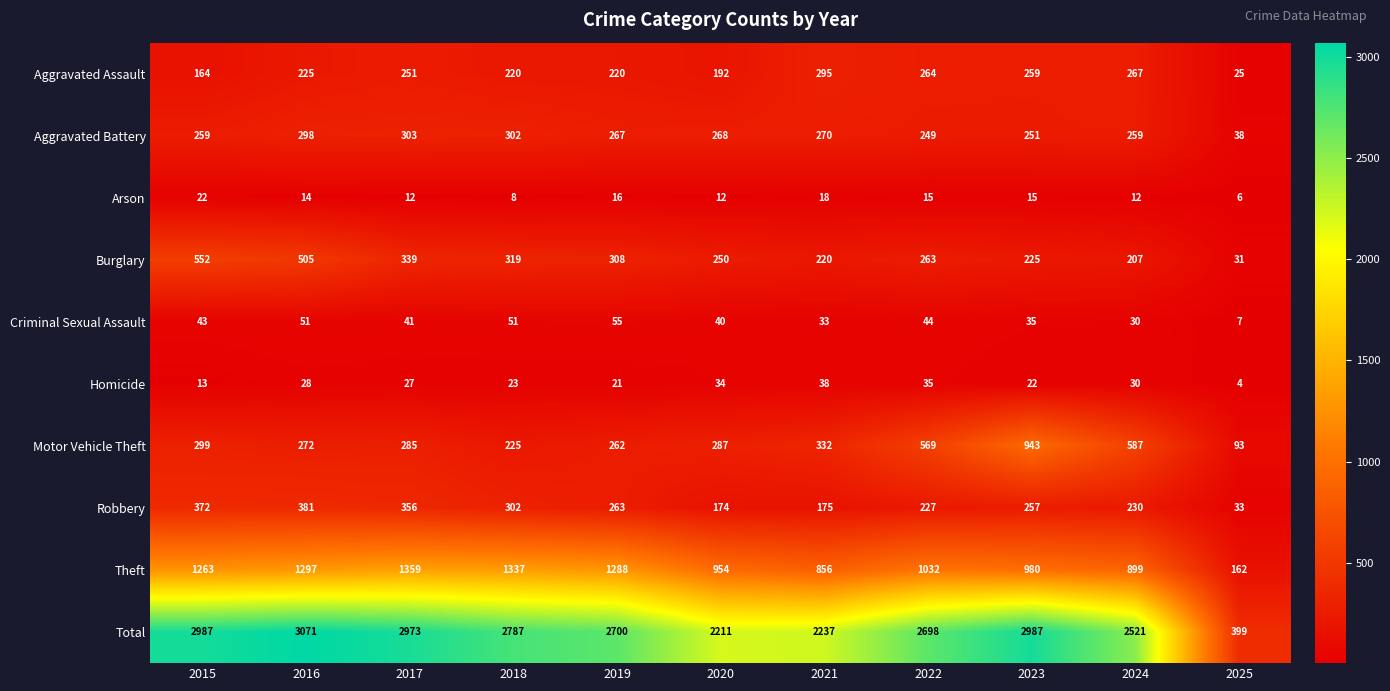

List the series in order of their peak value, lowest first.

Arson, Homicide, Criminal Sexual Assault, Aggravated Assault, Aggravated Battery, Robbery, Burglary, Motor Vehicle Theft, Theft, Total